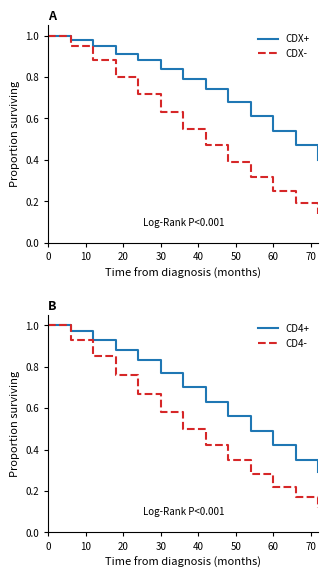

The value of CD4- at 0 is 1.0. True or false?

True